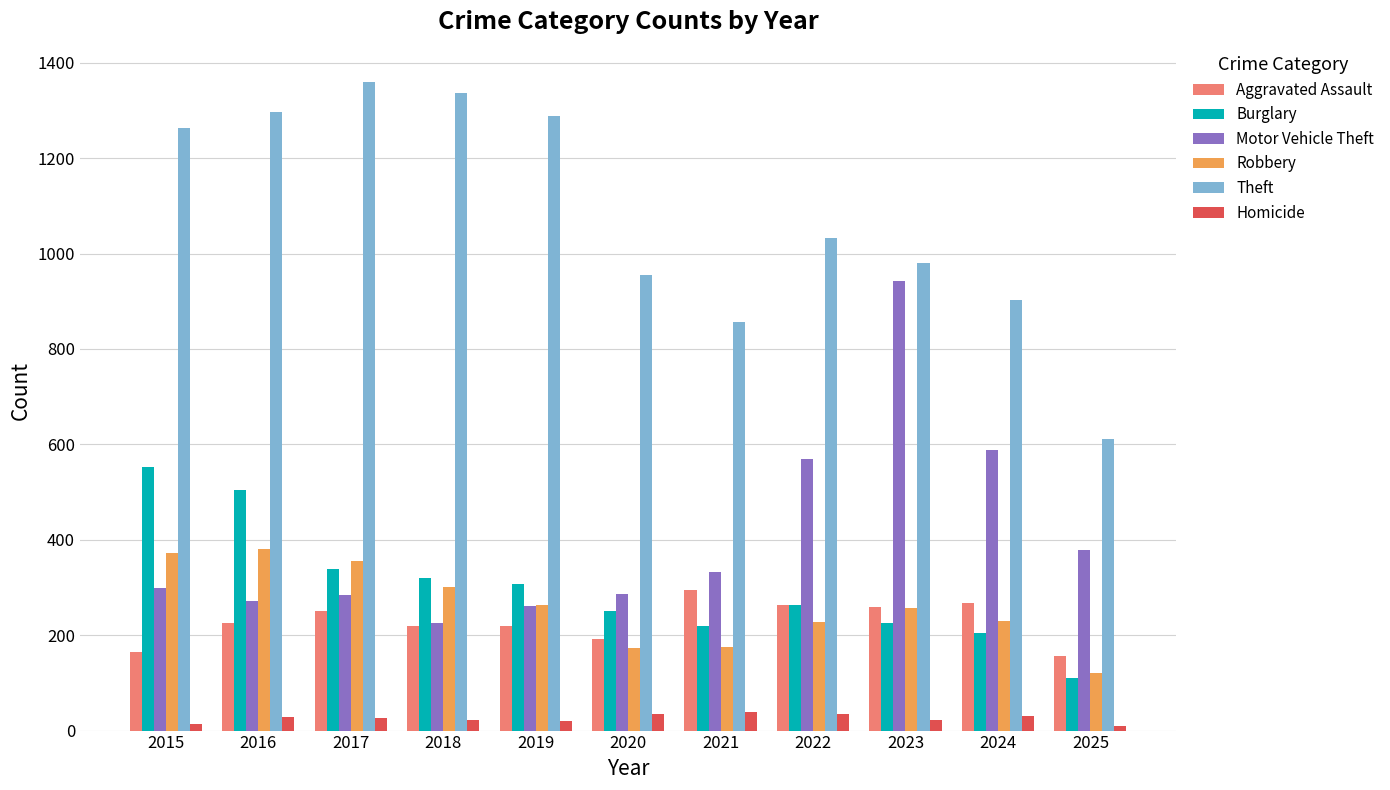

What is the highest value of the Robbery series?

381